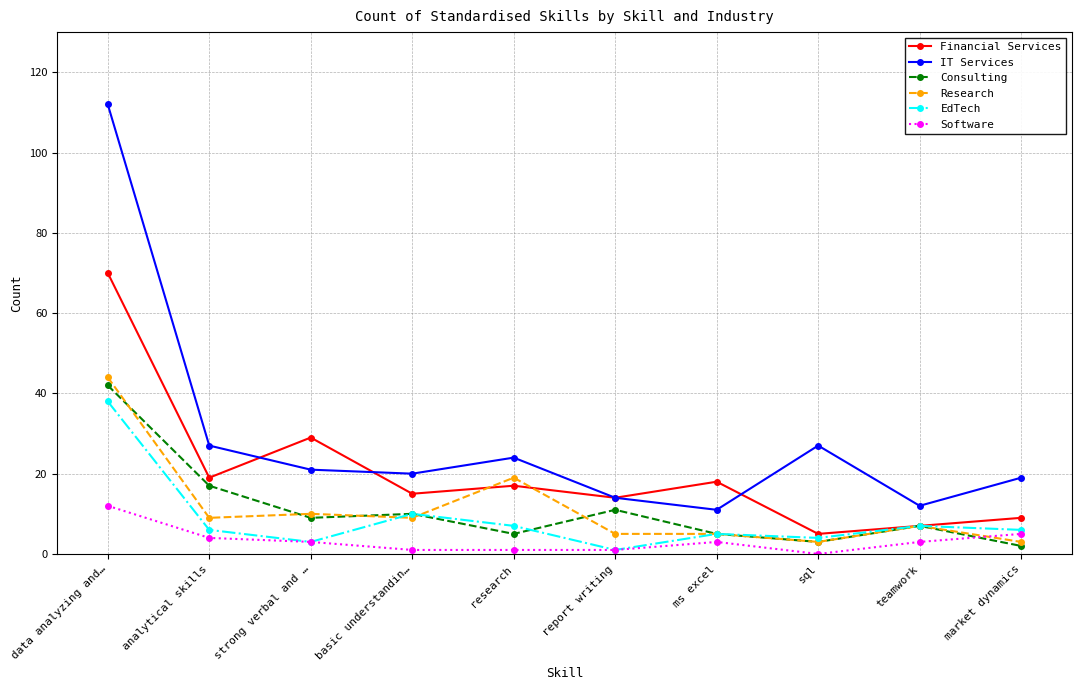

Reading right to left, extract all data points from this chart.

Financial Services: market dynamics=9	teamwork=7	sql=5	ms excel=18	report writing=14	research=17	basic understandin…=15	strong verbal and …=29	analytical skills=19	data analyzing and…=70
IT Services: market dynamics=19	teamwork=12	sql=27	ms excel=11	report writing=14	research=24	basic understandin…=20	strong verbal and …=21	analytical skills=27	data analyzing and…=112
Consulting: market dynamics=2	teamwork=7	sql=3	ms excel=5	report writing=11	research=5	basic understandin…=10	strong verbal and …=9	analytical skills=17	data analyzing and…=42
Research: market dynamics=3	teamwork=7	sql=3	ms excel=5	report writing=5	research=19	basic understandin…=9	strong verbal and …=10	analytical skills=9	data analyzing and…=44
EdTech: market dynamics=6	teamwork=7	sql=4	ms excel=5	report writing=1	research=7	basic understandin…=10	strong verbal and …=3	analytical skills=6	data analyzing and…=38
Software: market dynamics=5	teamwork=3	sql=0	ms excel=3	report writing=1	research=1	basic understandin…=1	strong verbal and …=3	analytical skills=4	data analyzing and…=12